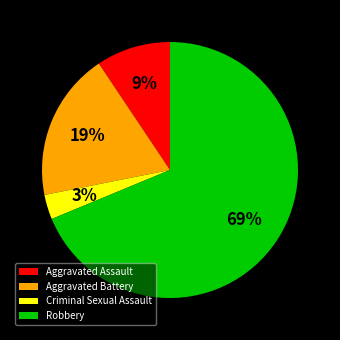

Which has a higher value, Aggravated Assault or Criminal Sexual Assault?

Aggravated Assault